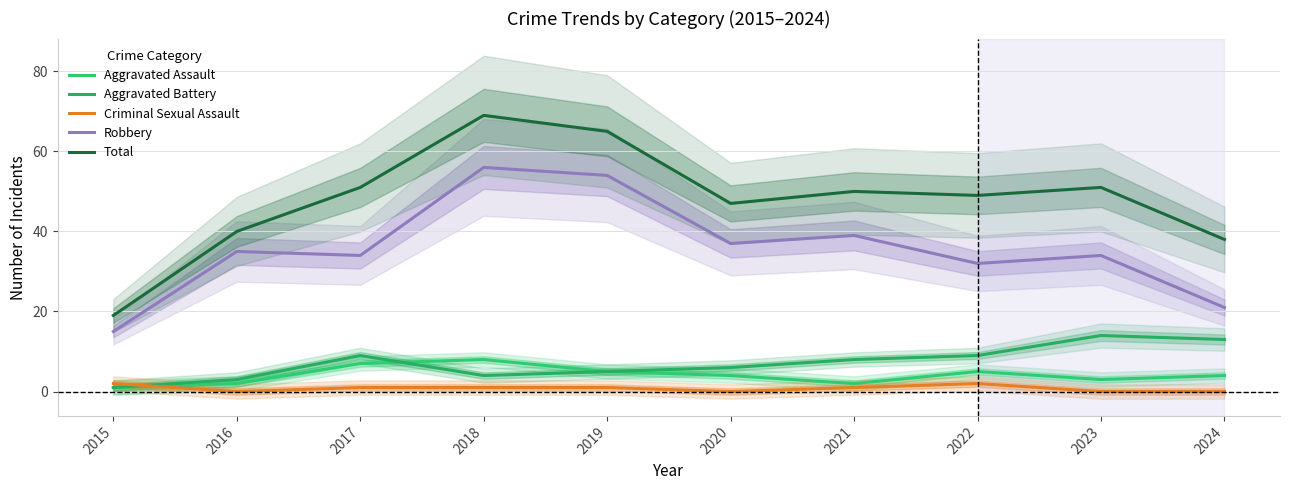

True or false: Aggravated Assault has more than 2 points higher than both neighbors.

False